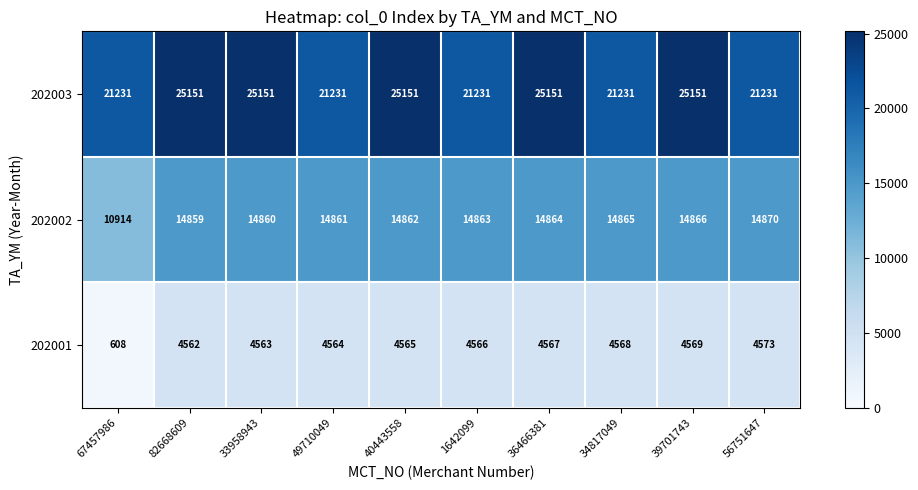

Reading left to right, list all the values displayed in this chart.

202003: 67457986=21231	82668609=25151	33958943=25151	49710049=21231	40443558=25151	1642099=21231	36466381=25151	34817049=21231	39701743=25151	56751647=21231
202002: 67457986=10914	82668609=14859	33958943=14860	49710049=14861	40443558=14862	1642099=14863	36466381=14864	34817049=14865	39701743=14866	56751647=14870
202001: 67457986=608	82668609=4562	33958943=4563	49710049=4564	40443558=4565	1642099=4566	36466381=4567	34817049=4568	39701743=4569	56751647=4573